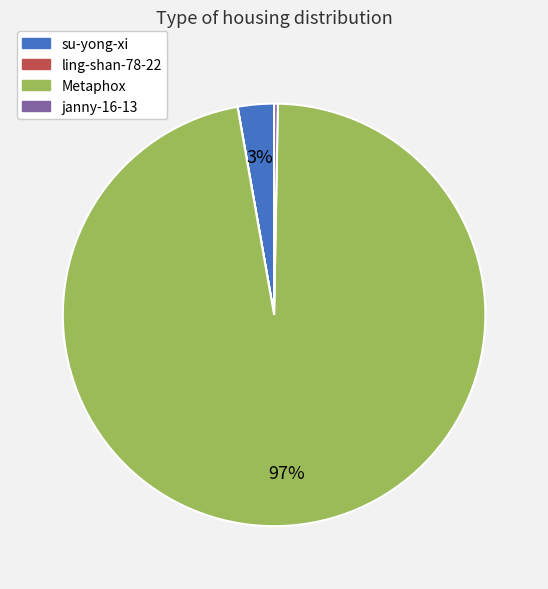

Do Metaphox and su-yong-xi together represent more than half of the pie?

Yes